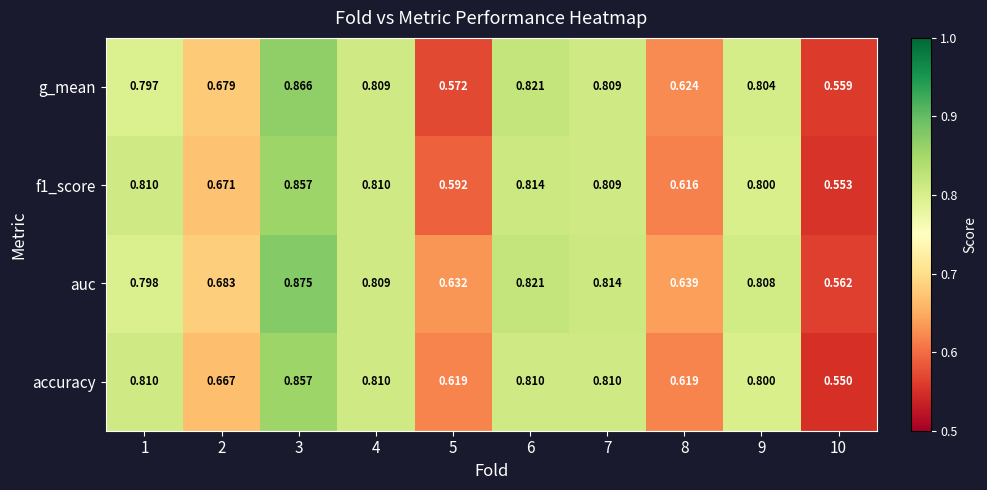

Between 5 and 7, which series saw the biggest shift?

g_mean